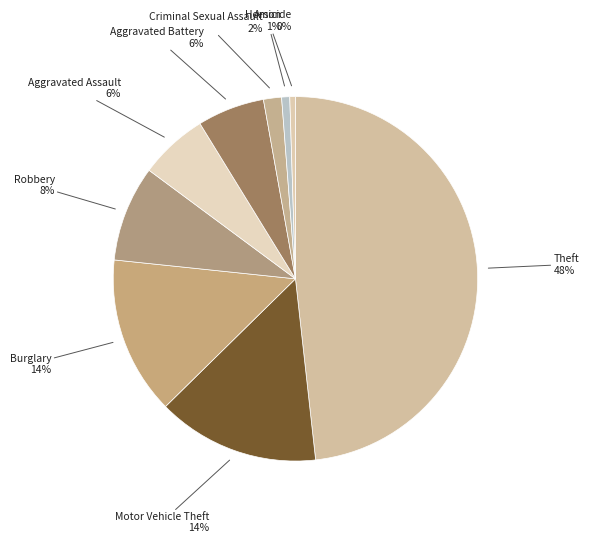

Which category has the biggest portion of the pie?

Theft